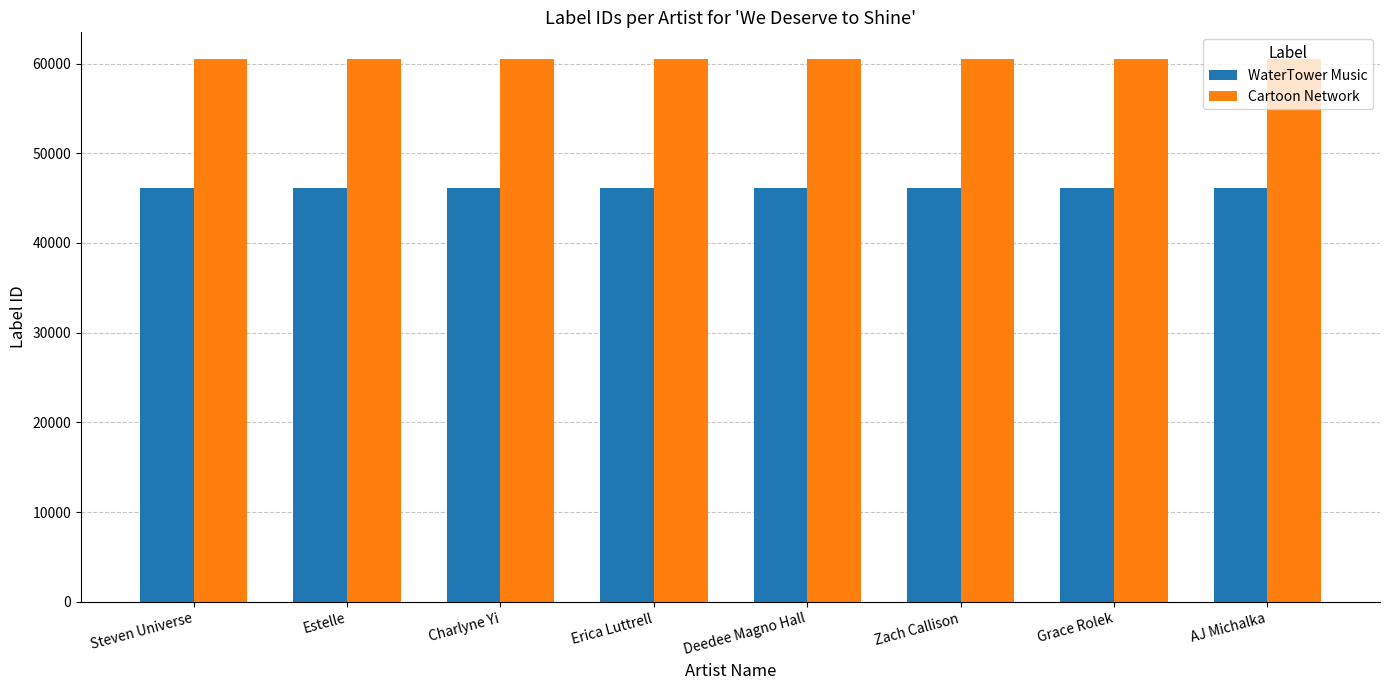

What is the spread (max minus min) of values at Estelle?

14323